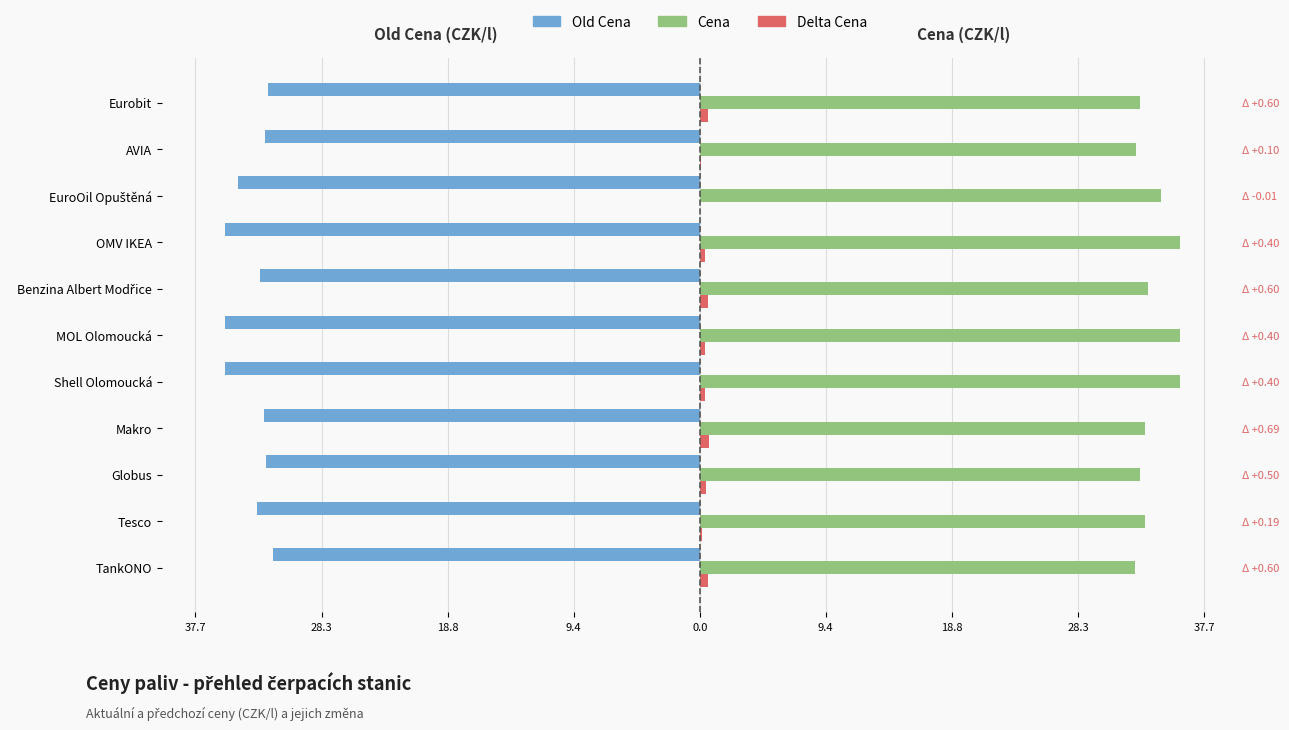

True or false: Delta Cena has a value of 0.1 at Tesco.

False